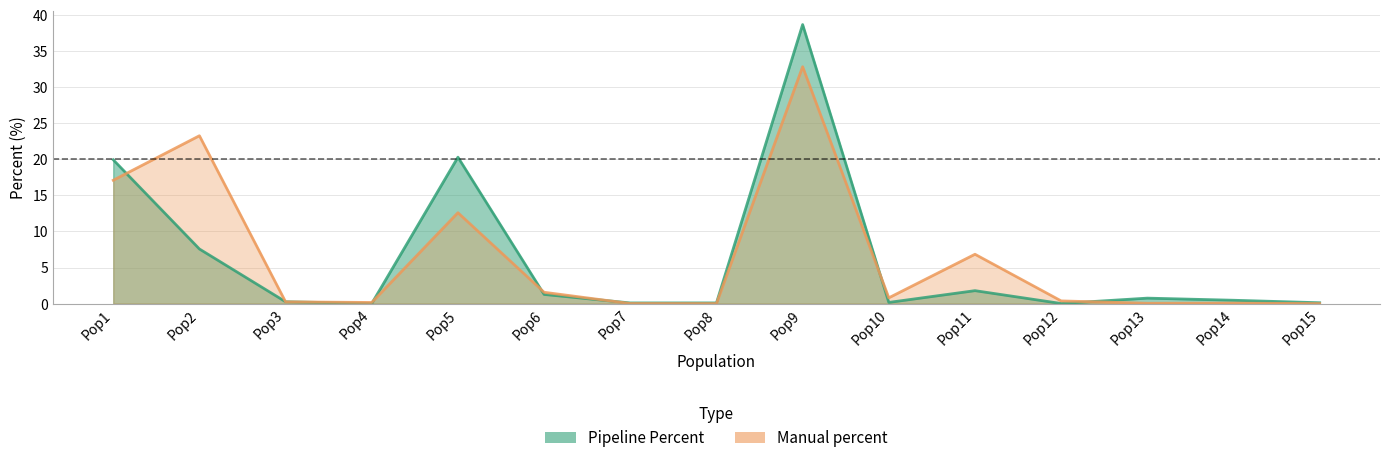

Read the Pipeline Percent value at Pop15.

0.1